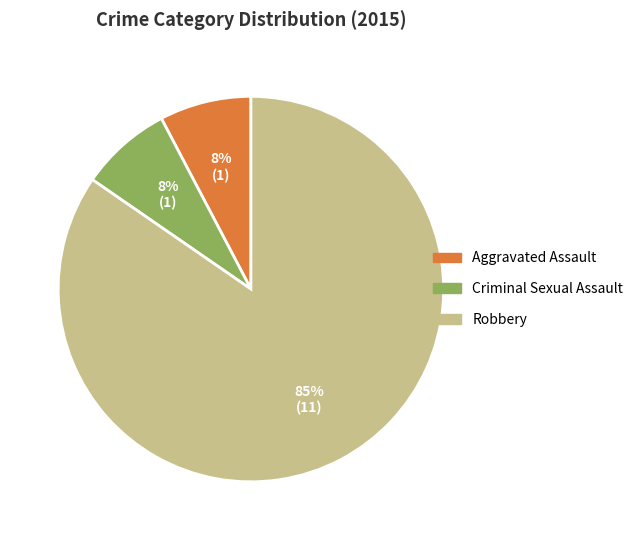

True or false: Robbery accounts for 85% of the total.

True